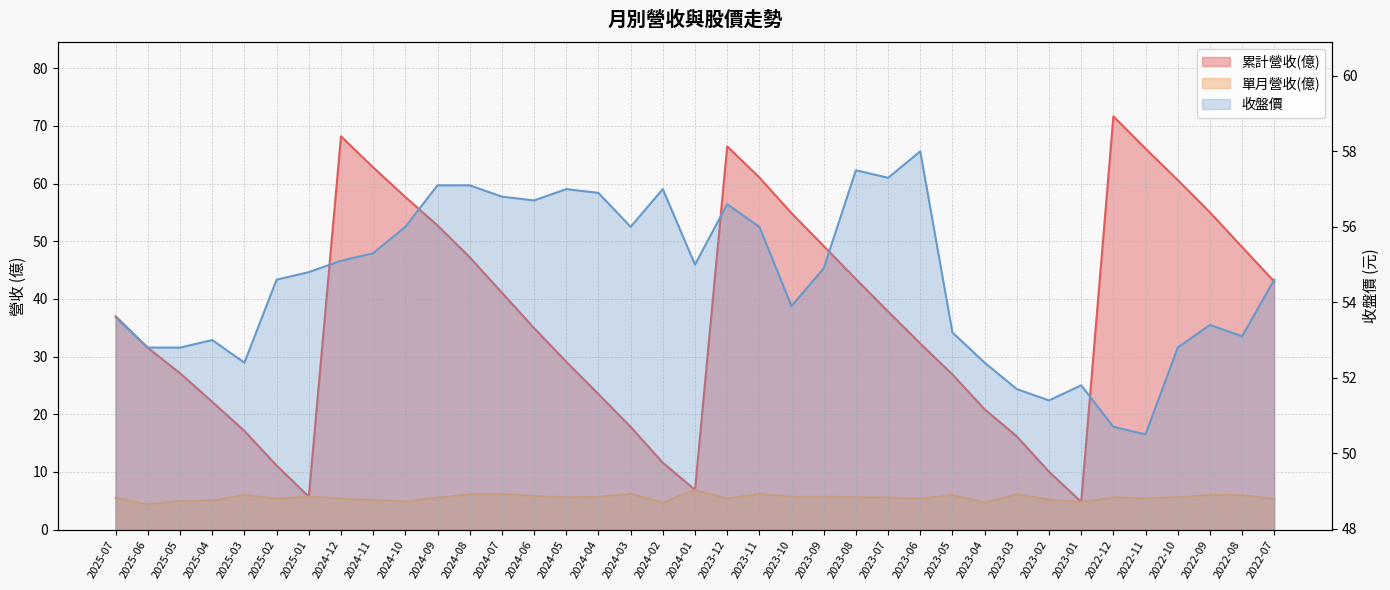

How many interior local valleys does the 累計營收(億) series have?

3